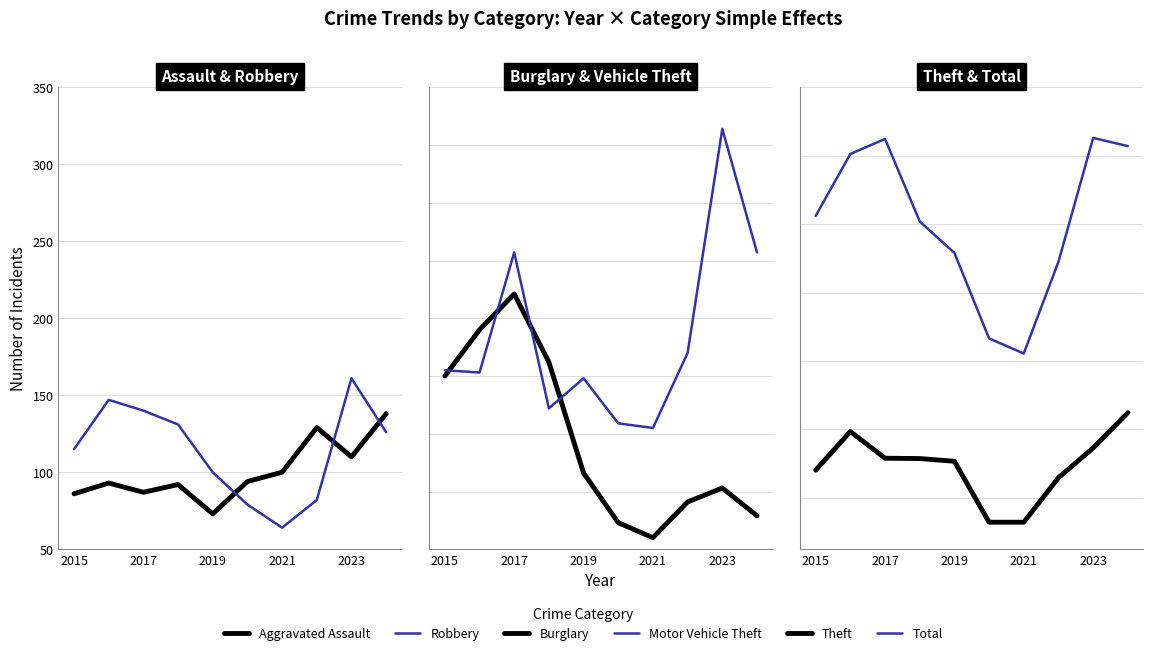

Reading right to left, transcribe all the data shown in this chart.

Aggravated Assault: 138	110	129	100	94	73	92	87	93	86
Robbery: 126	161	82	64	79	100	131	140	147	115
Burglary: 79	103	91	60	73	116	212	271	240	200
Motor Vehicle Theft: 307	414	220	155	159	198	172	307	203	205
Theft: 849	746	659	529	529	707	715	716	794	681
Total: 1628	1652	1290	1022	1066	1316	1408	1649	1605	1424